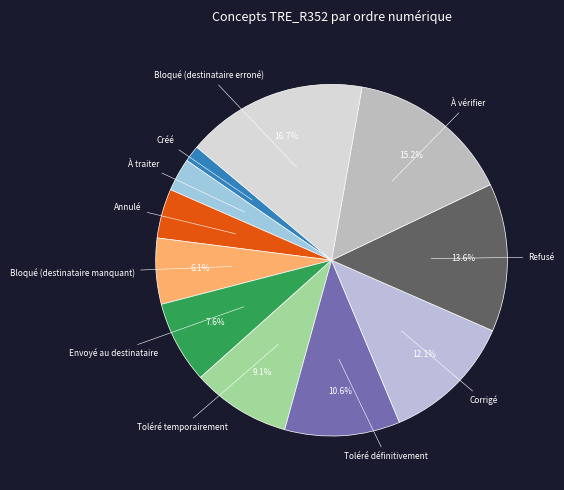

Is there any slice that represents more than half of the pie?

No